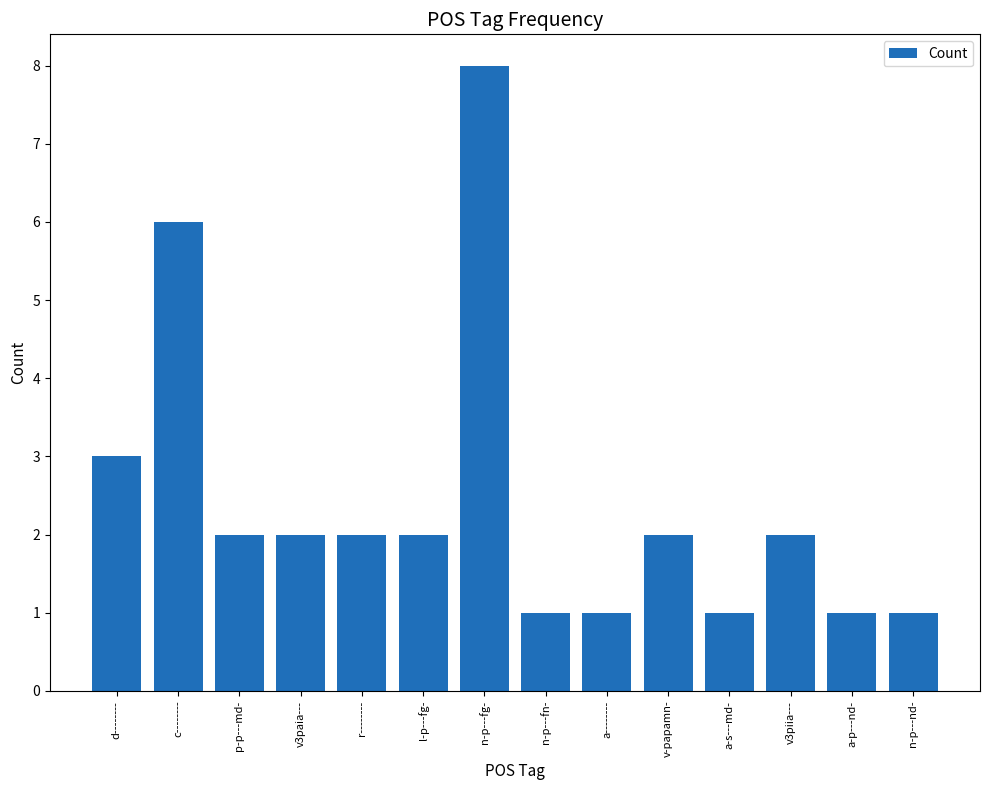

What is the change in value from n-p---fg- to a-p---nd-?

-7